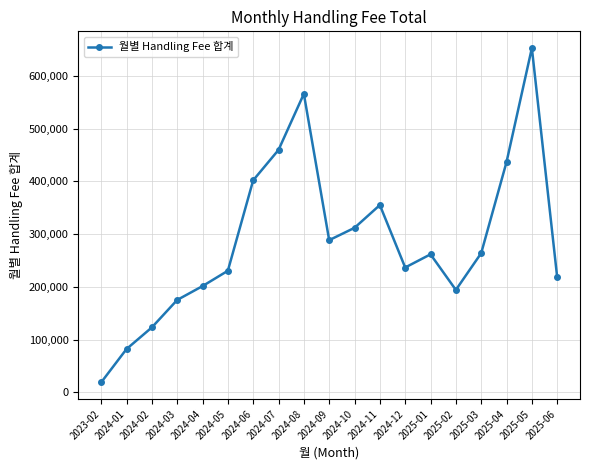

Read the value at 2024-03.

175140.4